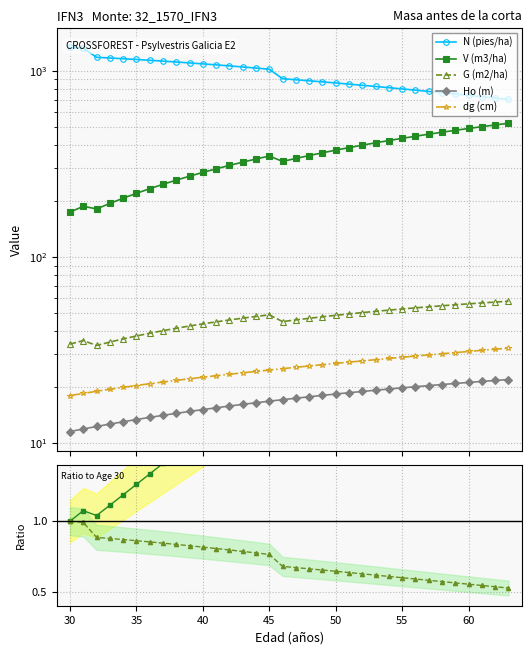

Does the chart display data point markers on the line(s)?

Yes